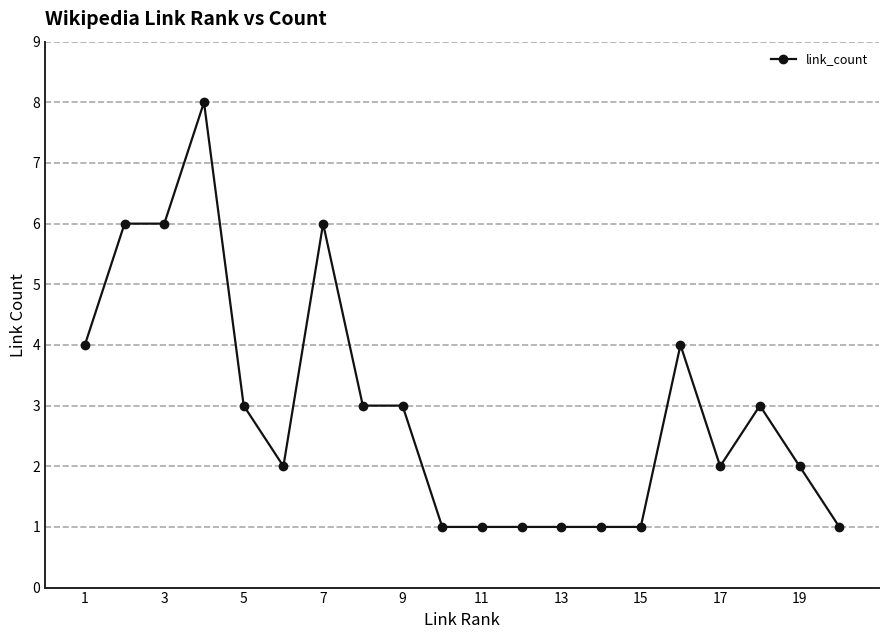

What is the average value?

3